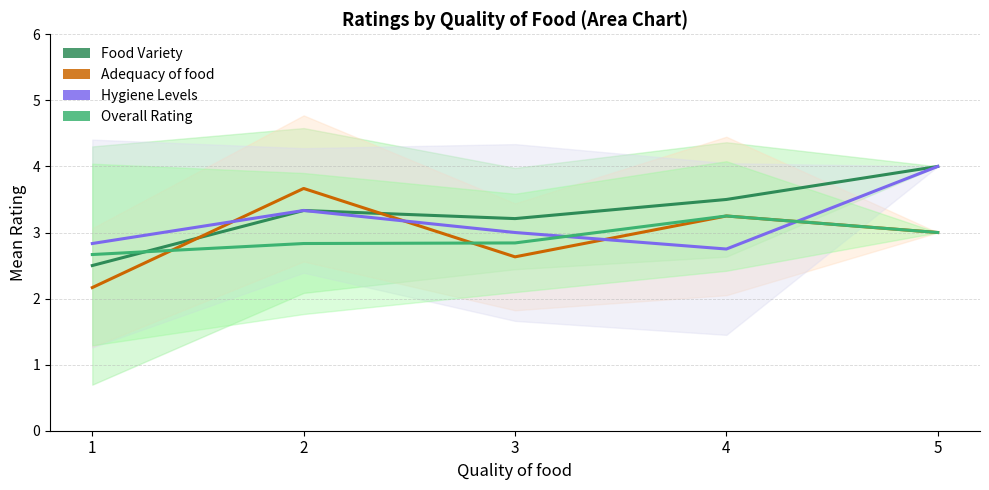

Rank the categories by Hygiene Levels value from lowest to highest.

4, 1, 3, 2, 5